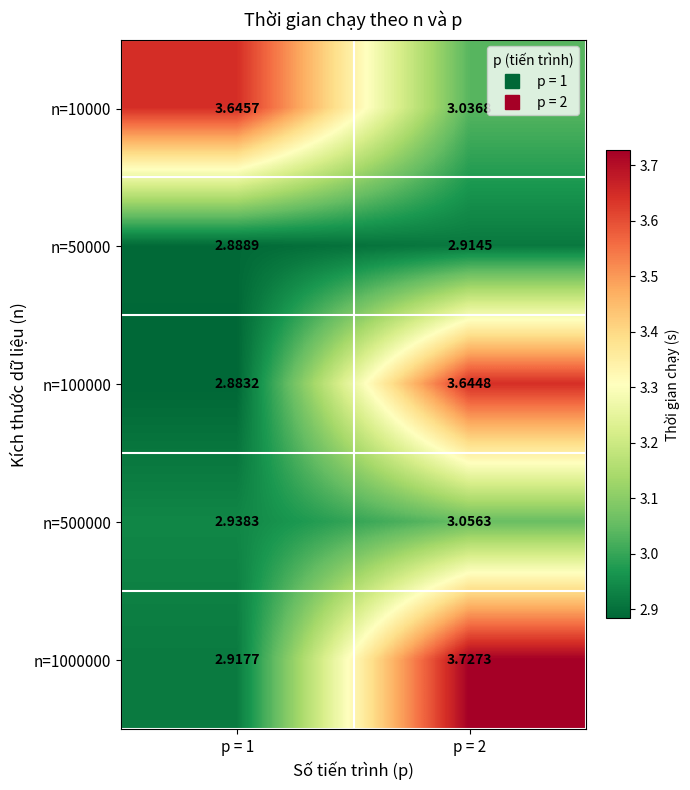

Rank the series by their maximum value, from lowest to highest.

n=50000, n=500000, n=100000, n=10000, n=1000000